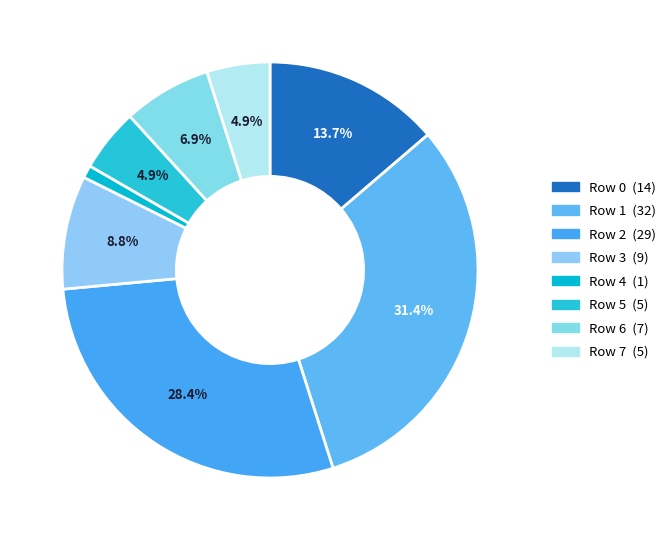

What is the smallest slice in the pie chart?

4